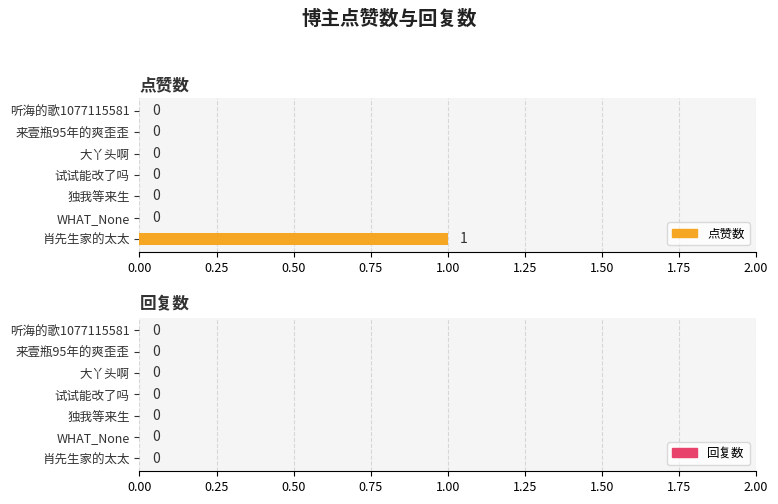

How many values are between 0 and 1?

7